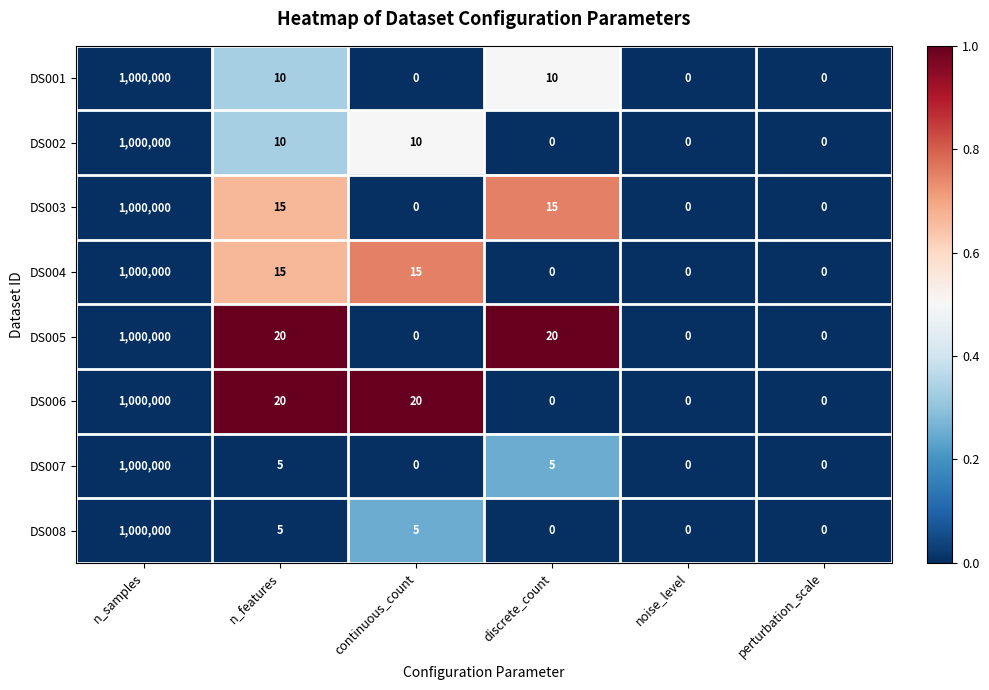

What is the total value across all series at n_features?

100